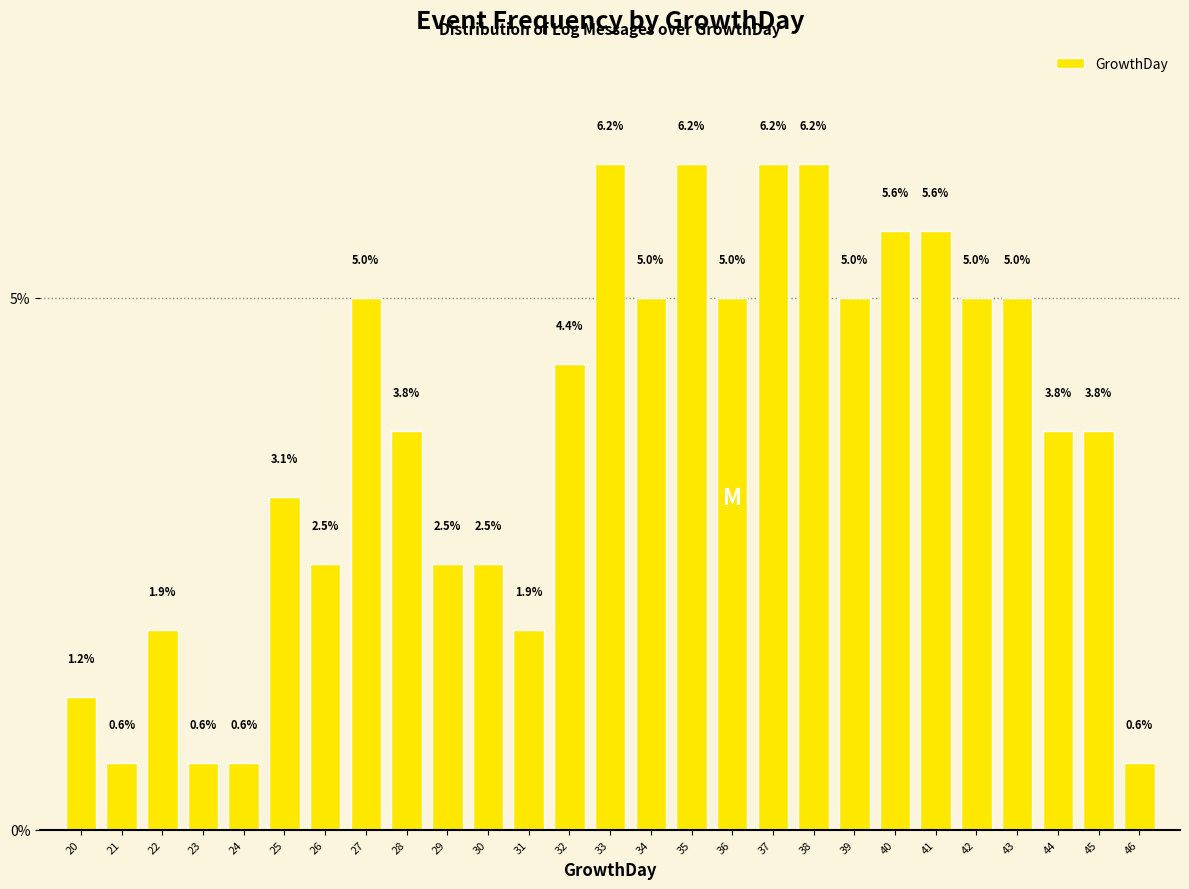

What is the difference between the maximum and minimum values?

5.6